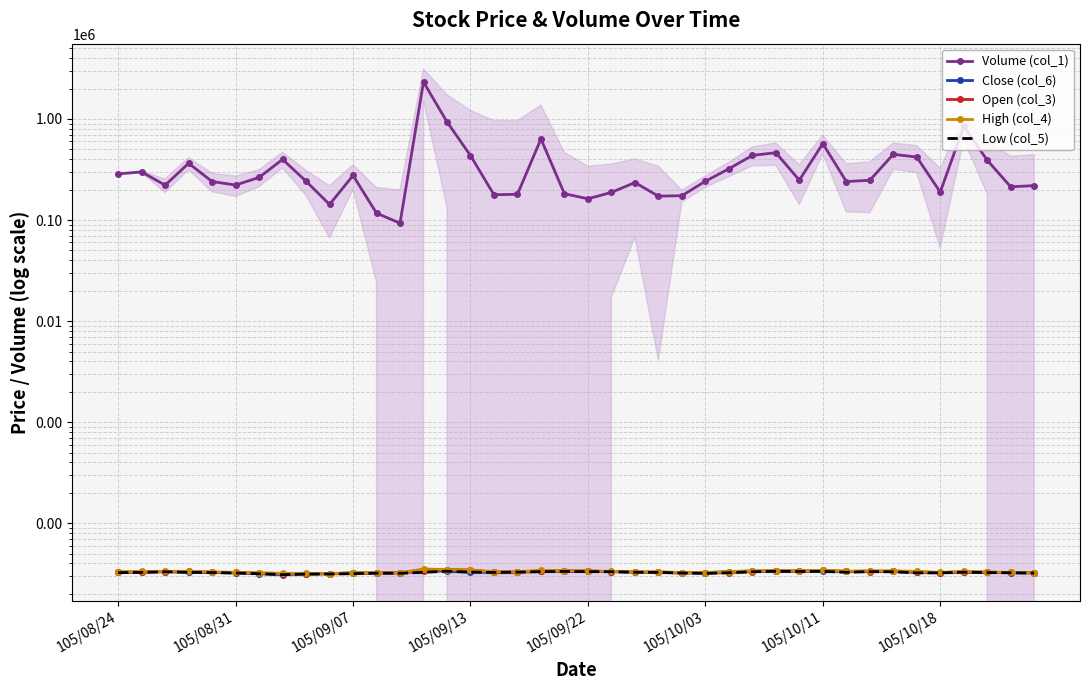

What value does the Volume (col_1) series have at 9?

142602.0